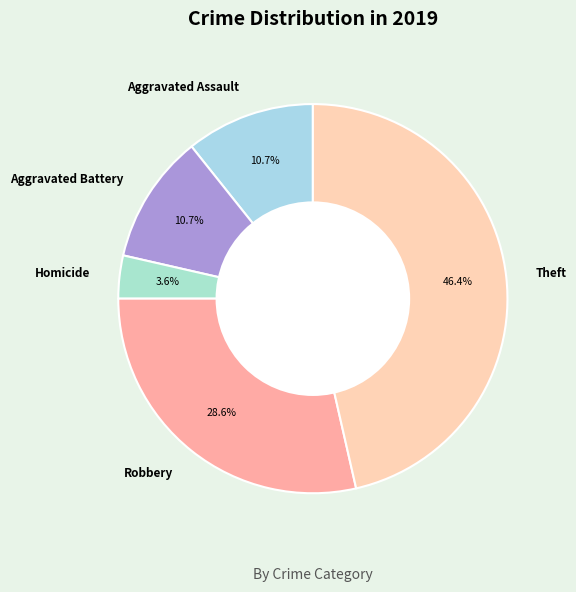

To the nearest percent, what portion does Aggravated Battery represent?

11%